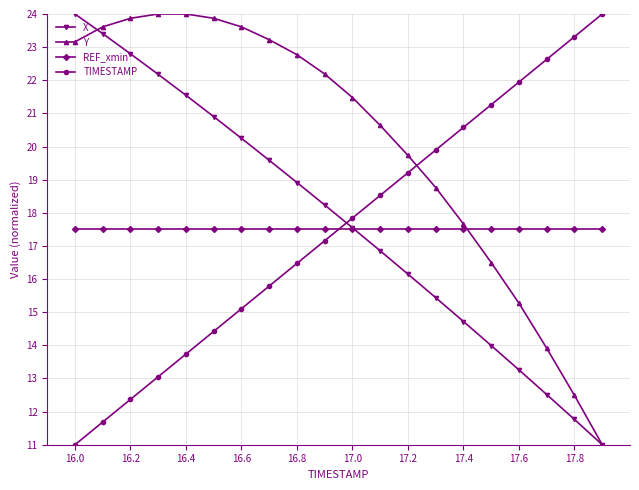

Reading left to right, list all the values displayed in this chart.

X: 24.0	23.4	22.8	22.2	21.5	20.9	20.2	19.6	18.9	18.2	17.5	16.9	16.1	15.4	14.7	14.0	13.3	12.5	11.8	11.0
Y: 23.2	23.6	23.9	24.0	24.0	23.9	23.6	23.2	22.8	22.2	21.5	20.6	19.7	18.8	17.7	16.5	15.3	13.9	12.5	11.0
REF_xmin: 17.5	17.5	17.5	17.5	17.5	17.5	17.5	17.5	17.5	17.5	17.5	17.5	17.5	17.5	17.5	17.5	17.5	17.5	17.5	17.5
TIMESTAMP: 11.0	11.7	12.4	13.1	13.7	14.4	15.1	15.8	16.5	17.2	17.8	18.5	19.2	19.9	20.6	21.3	21.9	22.6	23.3	24.0